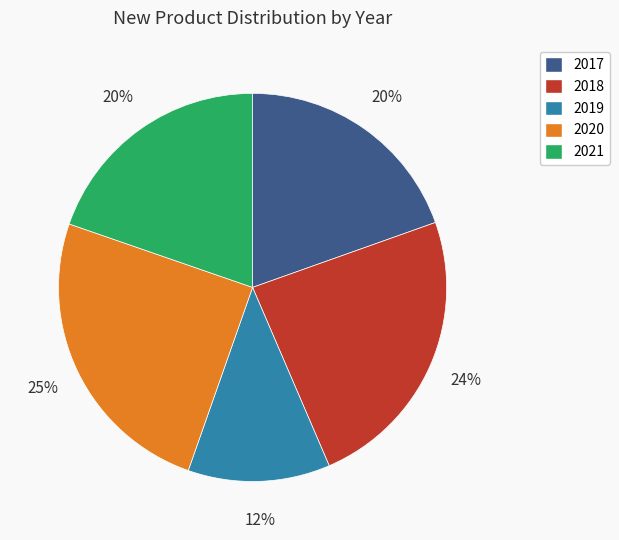

What is the smallest slice in the pie chart?

2019